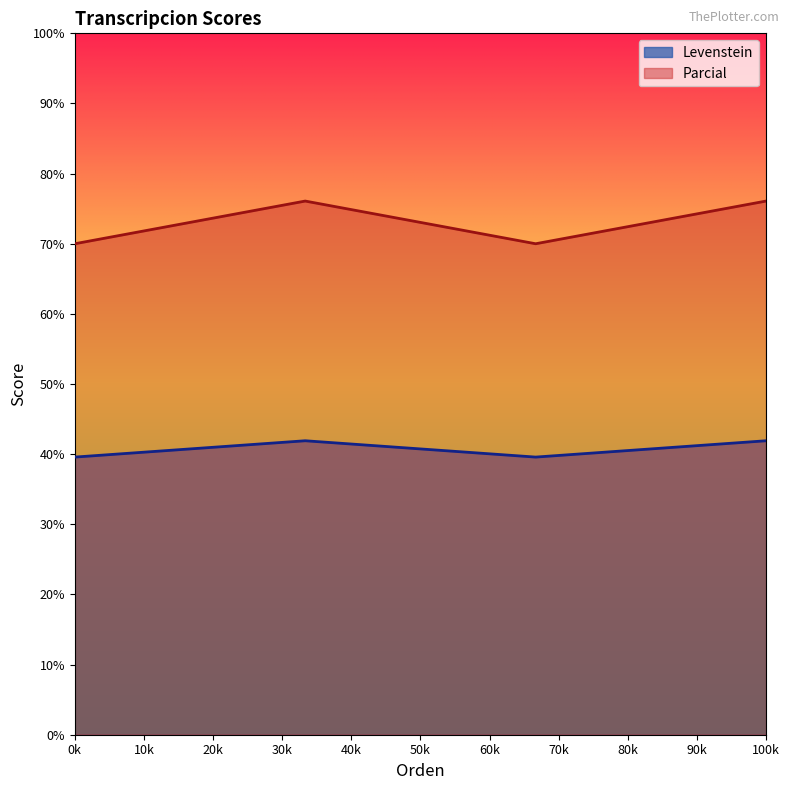

True or false: Parcial and Levenstein cross at least once.

False